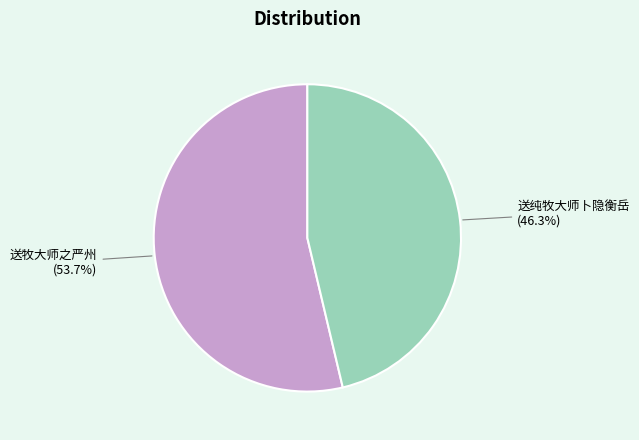

Count the number of slices in the pie.

2